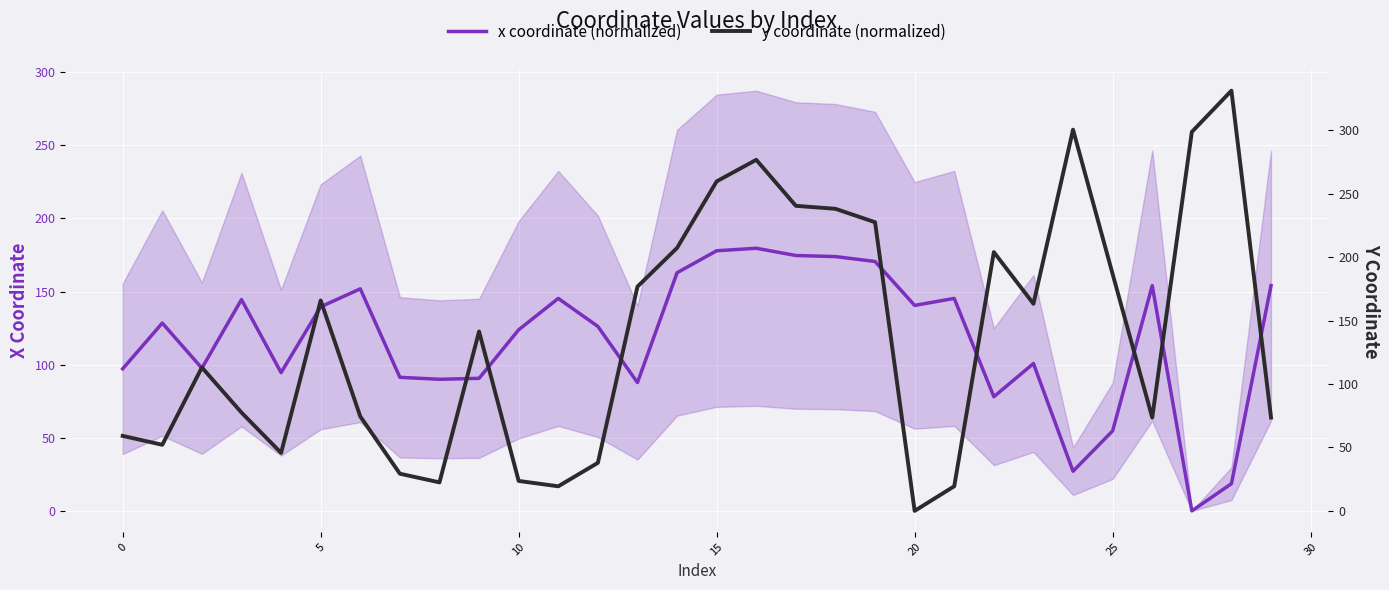

Which series has the largest range (max minus min)?

y coordinate (normalized)